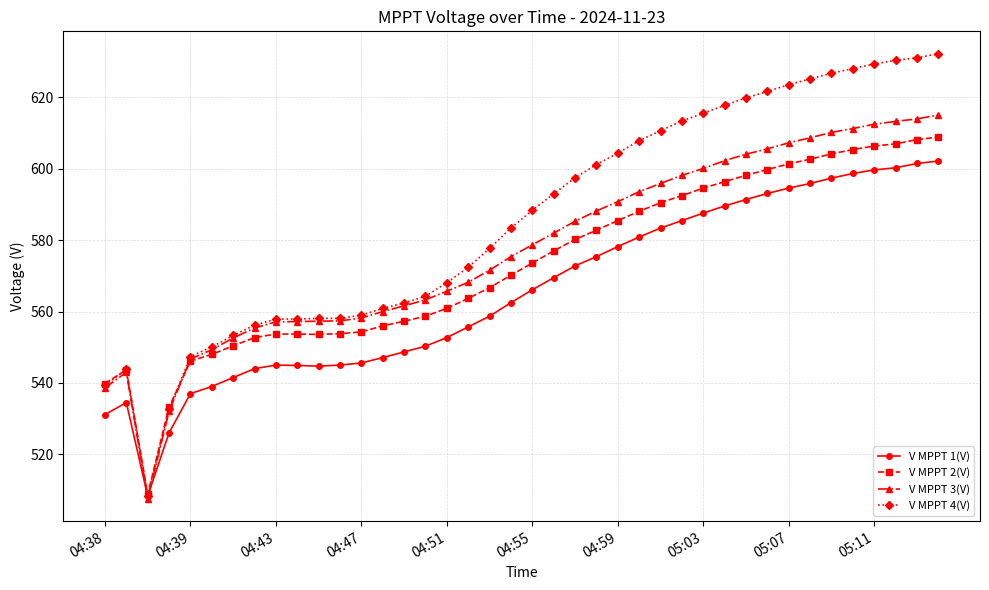

Rank the series by their average value, from highest to lowest.

V MPPT 4(V), V MPPT 3(V), V MPPT 2(V), V MPPT 1(V)